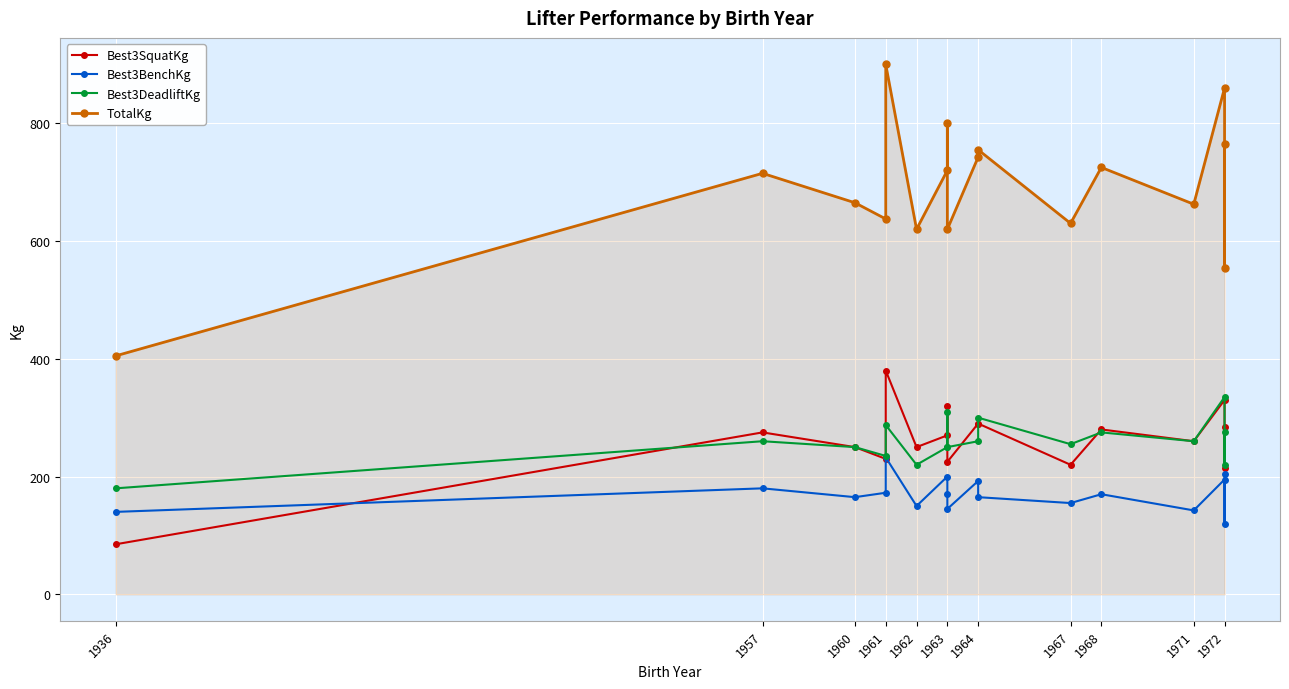

How many intersections are there between Best3BenchKg and Best3SquatKg?

1